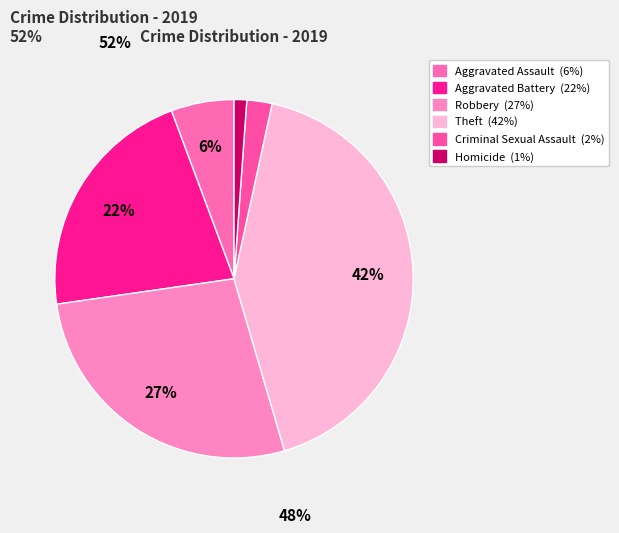

Which category has the biggest portion of the pie?

Theft